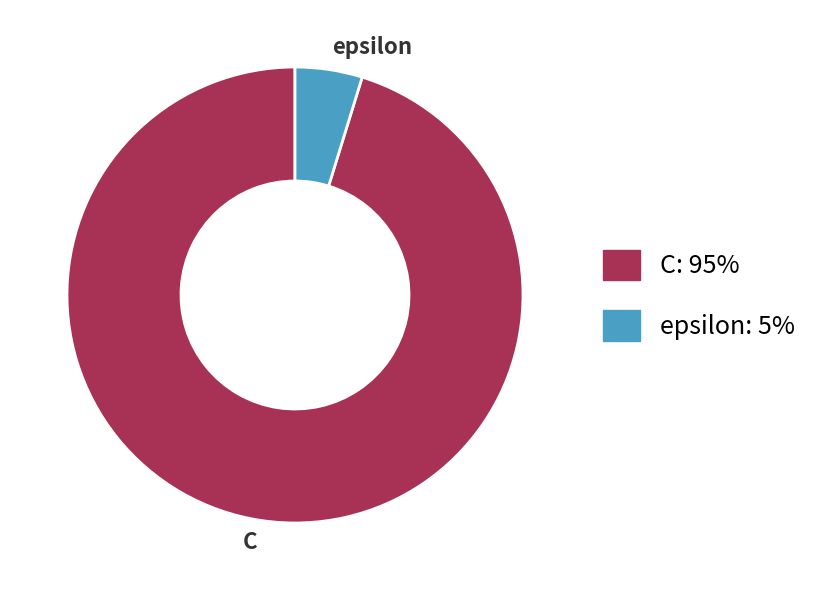

Which slice is the smallest?

epsilon